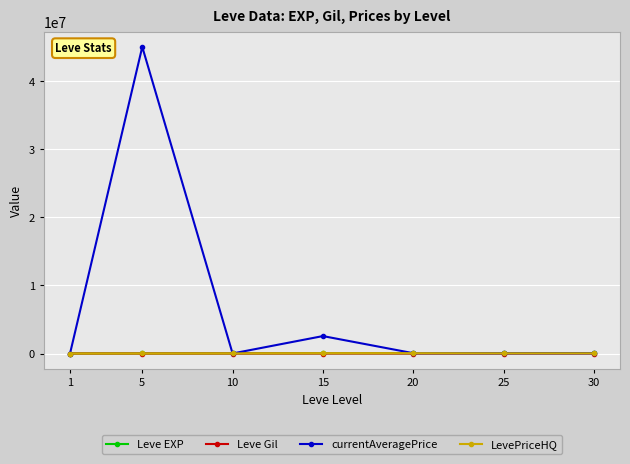

What is the maximum value shown in the chart?

45000000.0